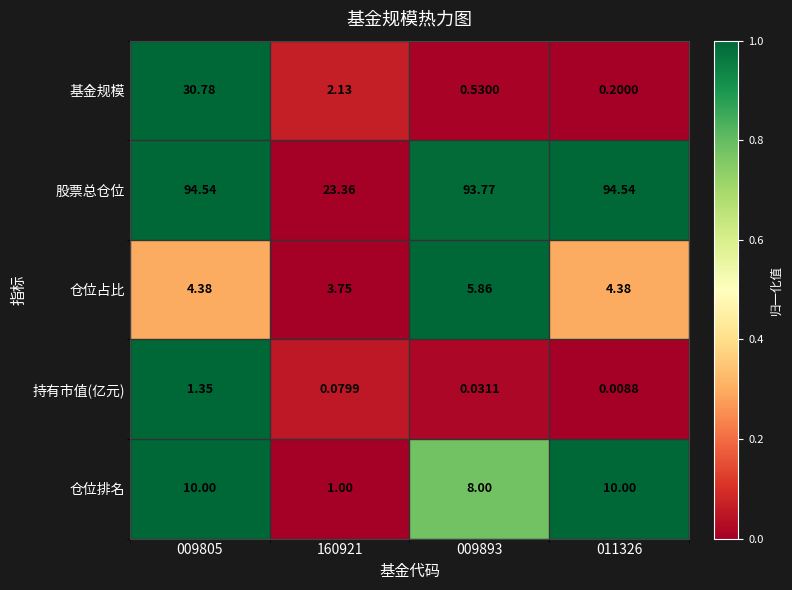

Rank the series at 009893 from highest to lowest value.

股票总仓位, 仓位排名, 仓位占比, 基金规模, 持有市值(亿元)